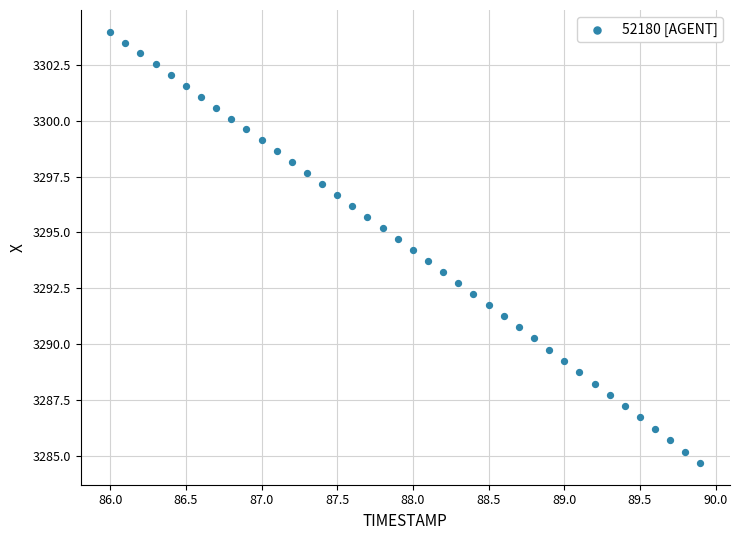

What is the range of X values (max minus min)?

3.9